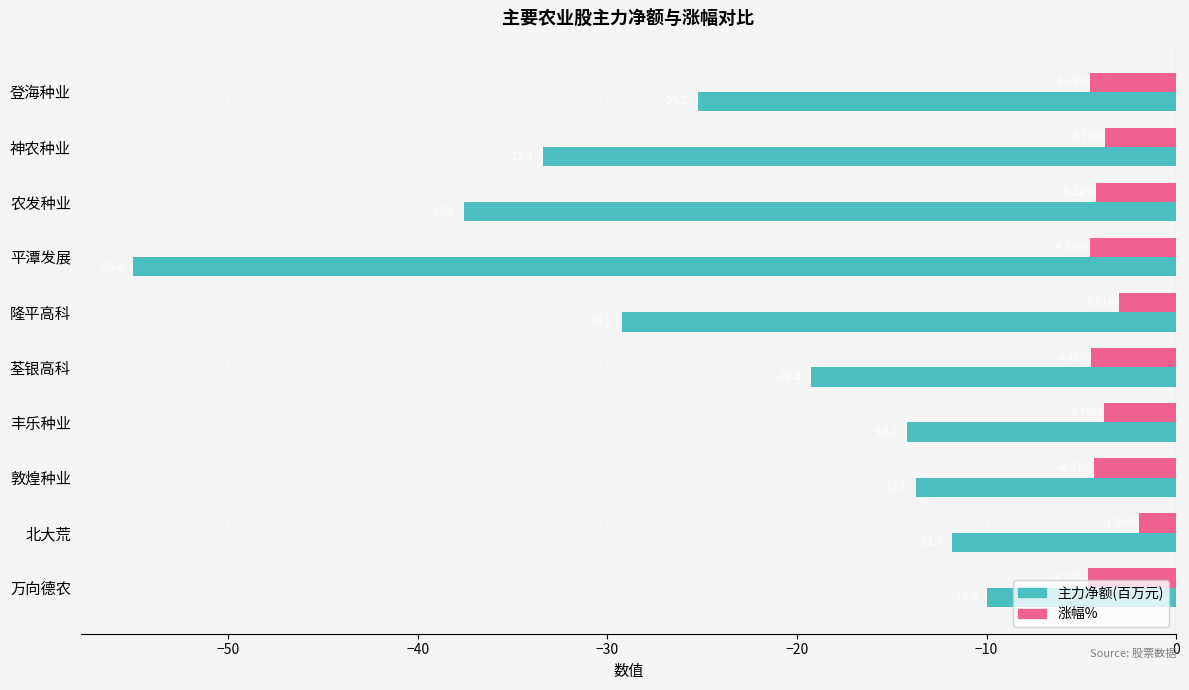

What is the sum of the 主力净额(百万元) values at 农发种业 and 平潭发展?

-92.6